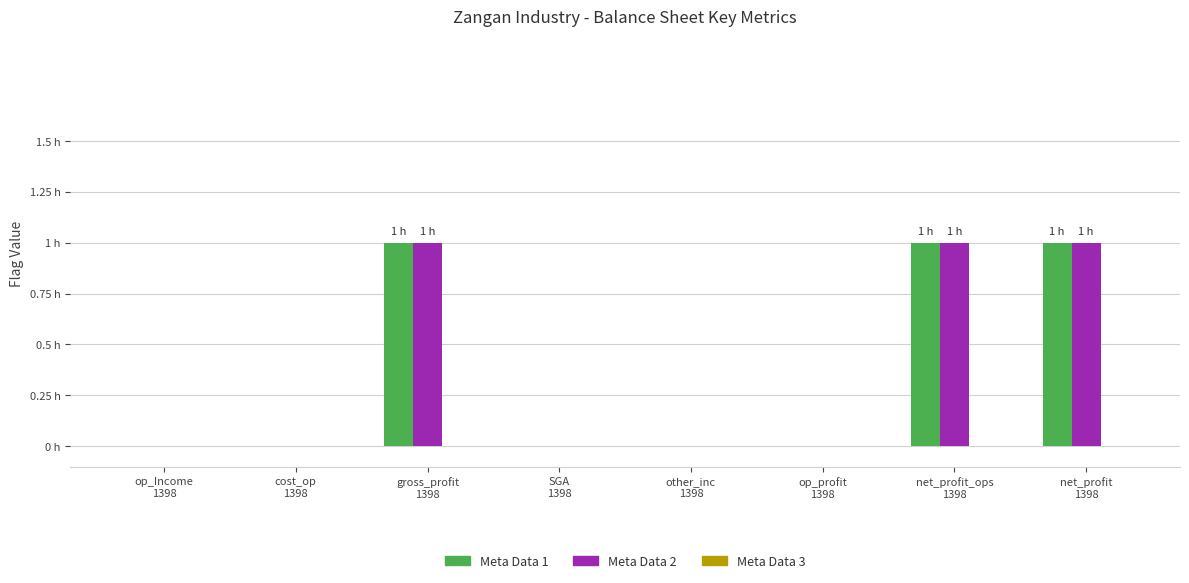

Are the bars horizontal?

No